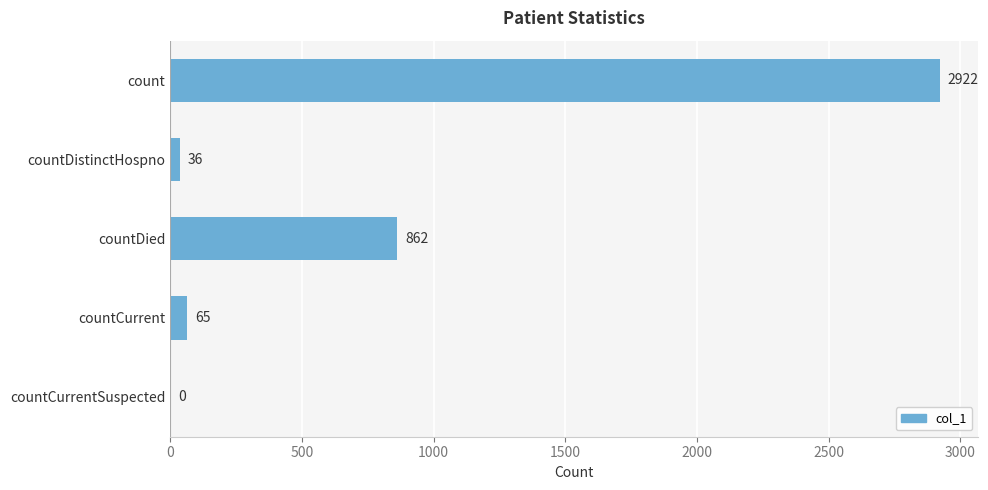

Reading bottom to top, what are all the values shown in this chart?

countCurrentSuspected=0	countCurrent=65	countDied=862	countDistinctHospno=36	count=2922